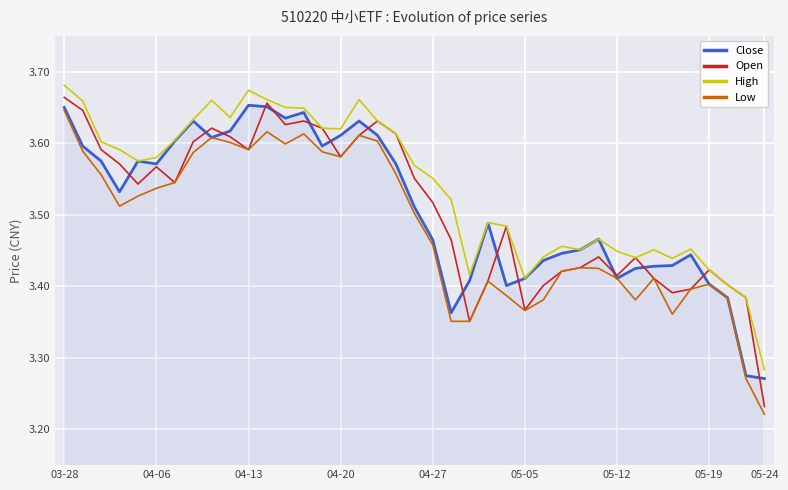

Which series has the largest total across all categories?

High